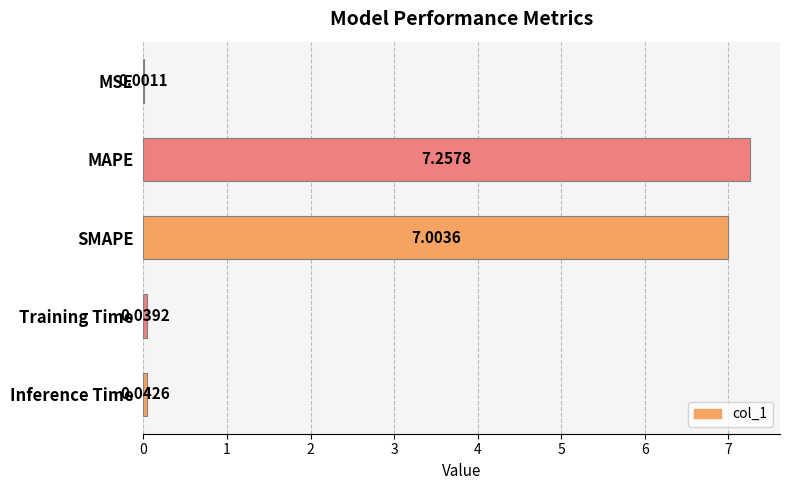

What is the average value?

2.9